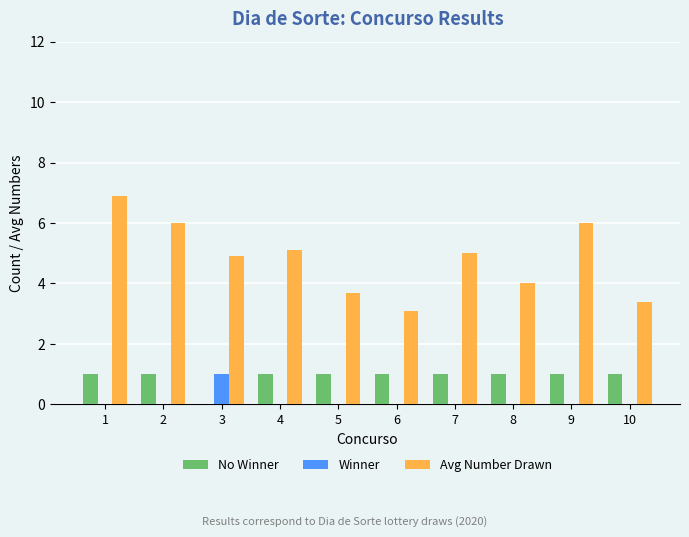

Reading right to left, extract all data points from this chart.

No Winner: 10=1.0	9=1.0	8=1.0	7=1.0	6=1.0	5=1.0	4=1.0	3=0.0	2=1.0	1=1.0
Winner: 10=0.0	9=0.0	8=0.0	7=0.0	6=0.0	5=0.0	4=0.0	3=1.0	2=0.0	1=0.0
Avg Number Drawn: 10=3.4	9=6.0	8=4.0	7=5.0	6=3.1	5=3.7	4=5.1	3=4.9	2=6.0	1=6.9